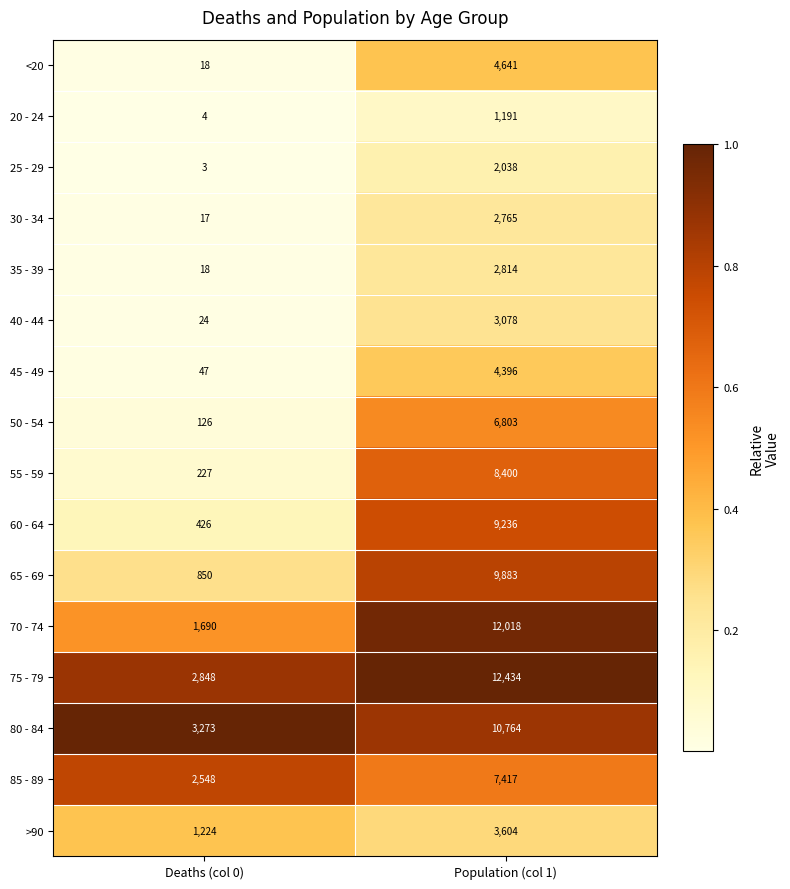

What is the approximate value of 85 - 89 at Population (col 1), to the nearest 50?

7400